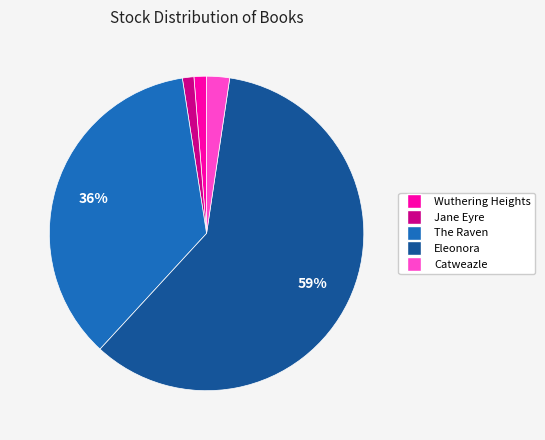

To the nearest percent, what portion does Catweazle represent?

2%